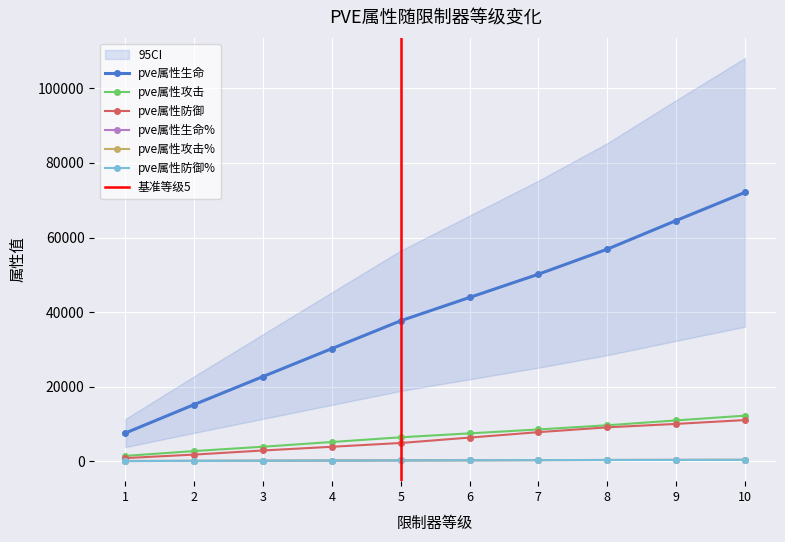

What are all the series names shown in the legend?

pve属性生命, pve属性攻击, pve属性防御, pve属性生命%, pve属性攻击%, pve属性防御%